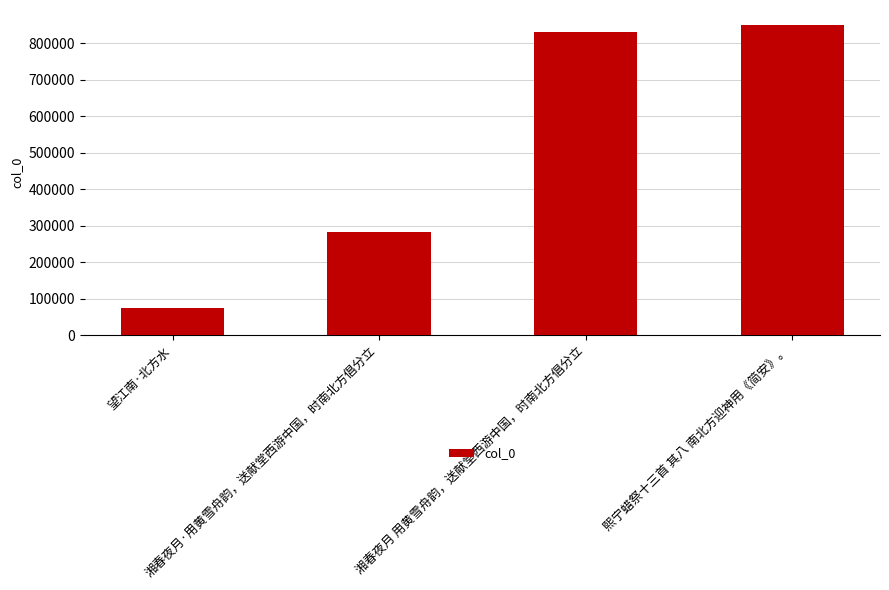

List the labels in order of value, largest first.

熙宁蜡祭十三首 其八 南北方迎神用《简安》。, 湘春夜月 用黄雪舟韵，送献堂西游中国，时南北方倡分立, 湘春夜月·用黄雪舟韵，送献堂西游中国，时南北方倡分立, 望江南·北方水